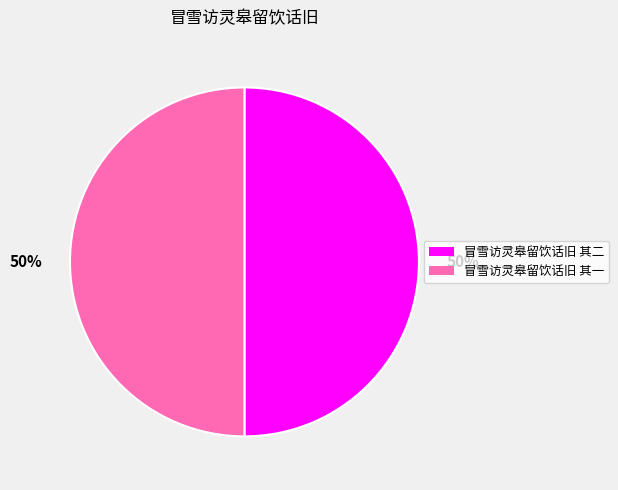

To the nearest percent, what is the average slice percentage?

50%